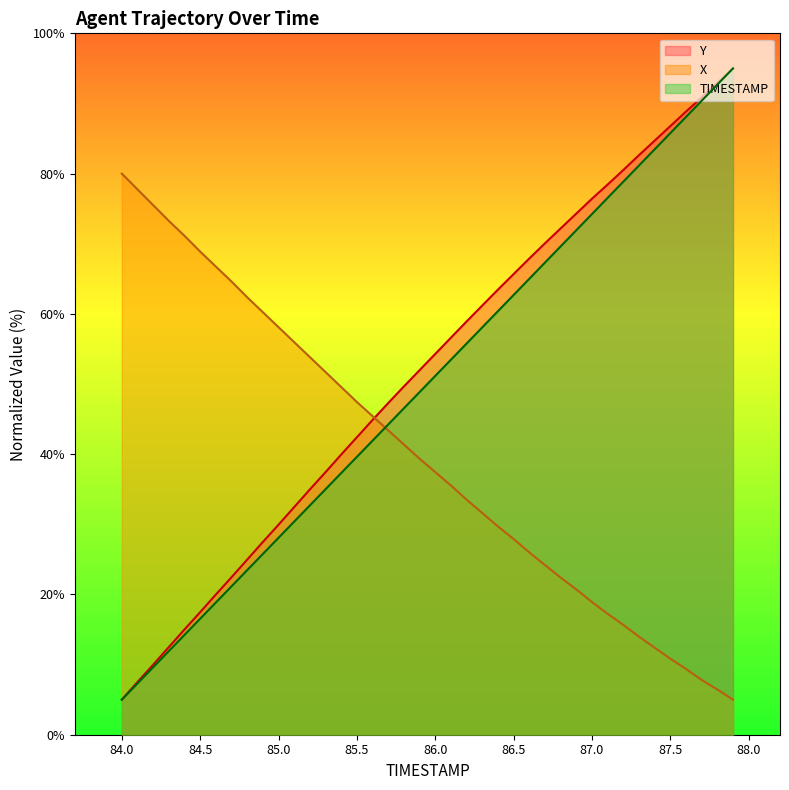

True or false: Y and X cross at least once.

True